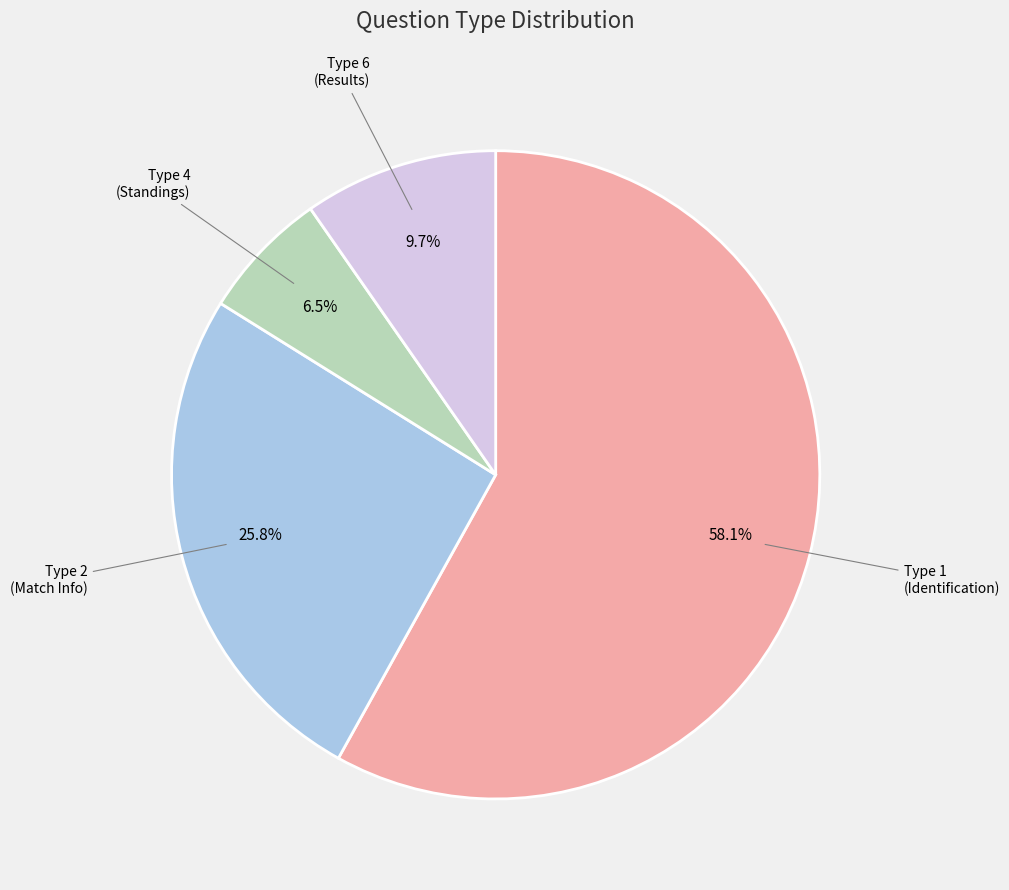

Does any single category account for the majority?

Yes